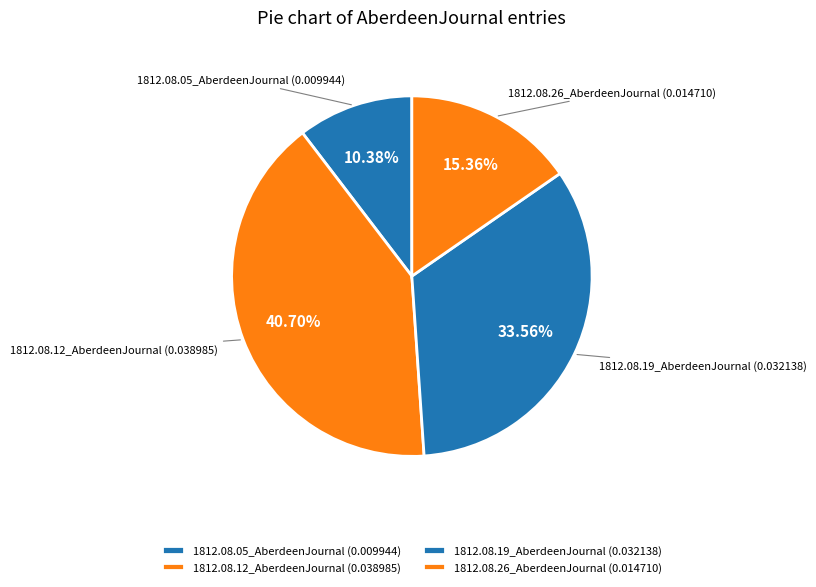

To the nearest percent, what is the combined percentage of 1812.08.05_AberdeenJournal and 1812.08.12_AberdeenJournal?

51%